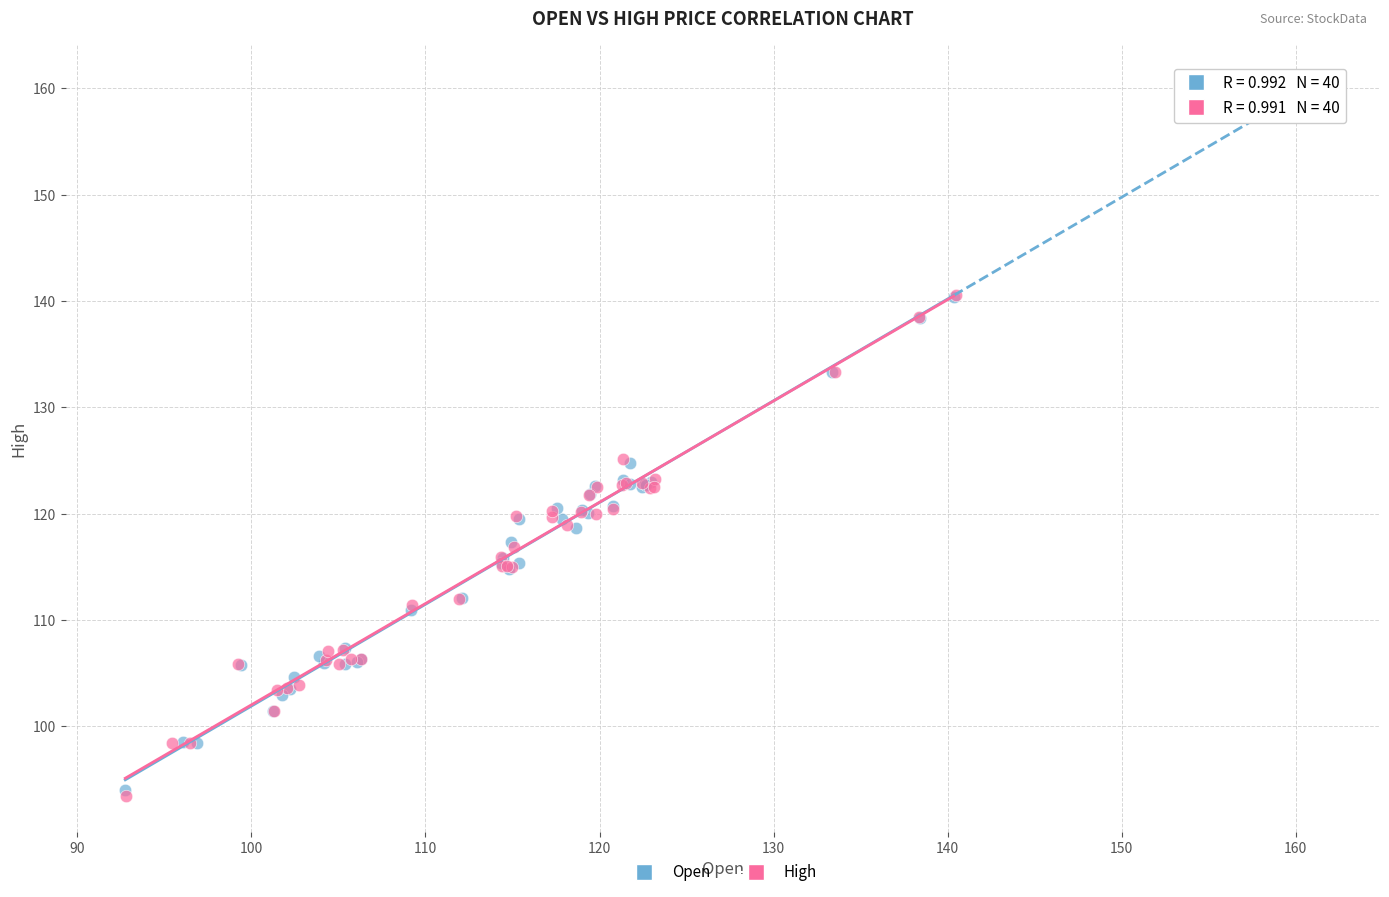

Which series has the largest Y range (max minus min)?

High